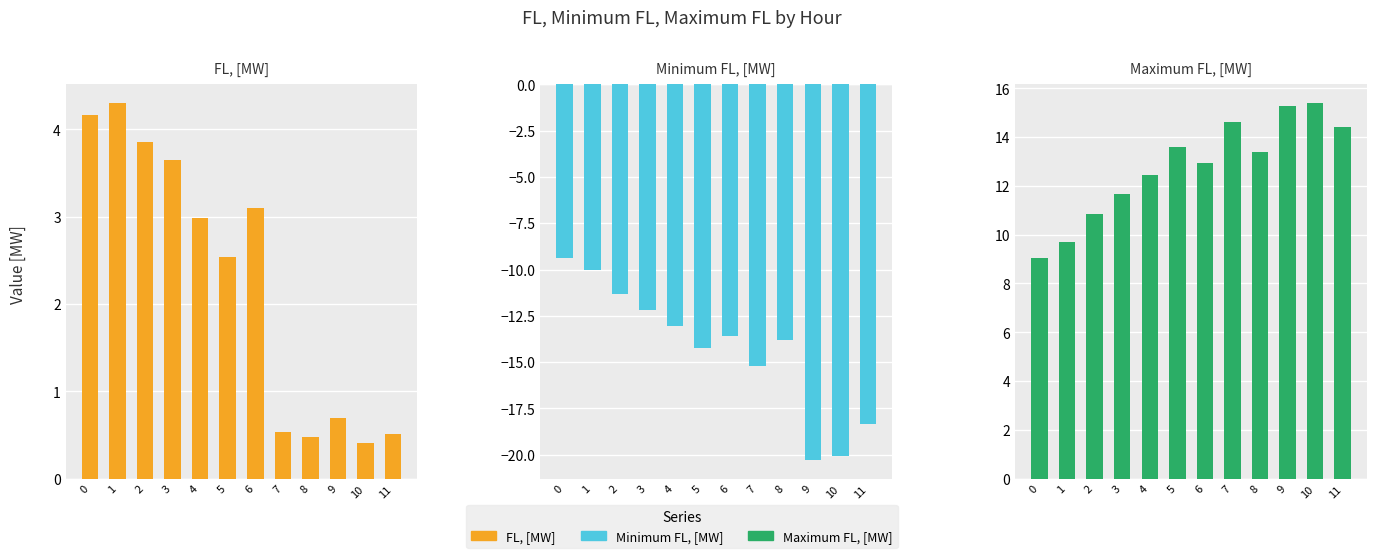

At how many categories does at least one series exceed 1?

12